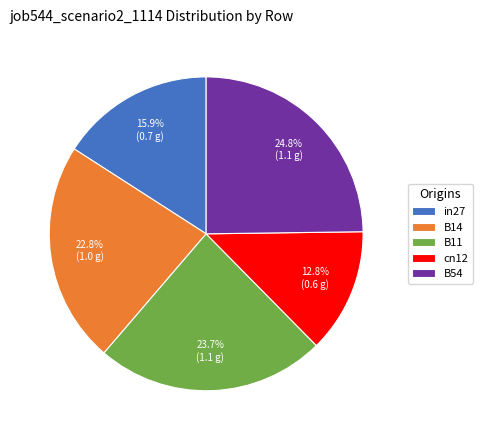

Which slice is the smallest?

cn12